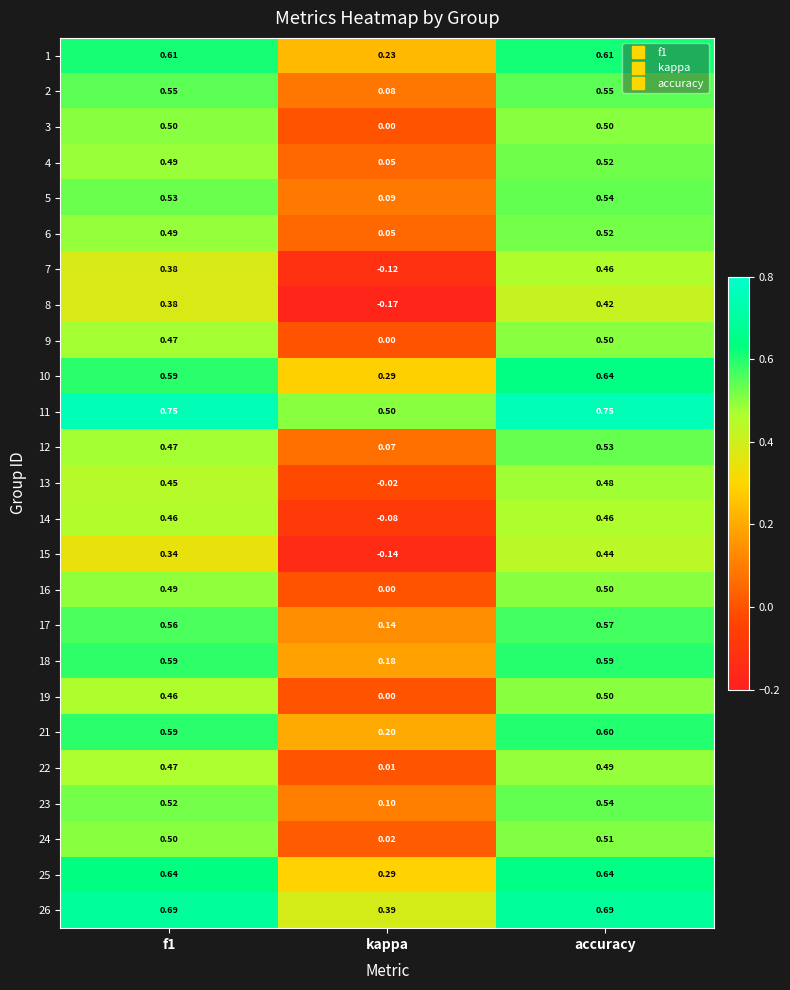

At which label is 24 closest to 0?

kappa